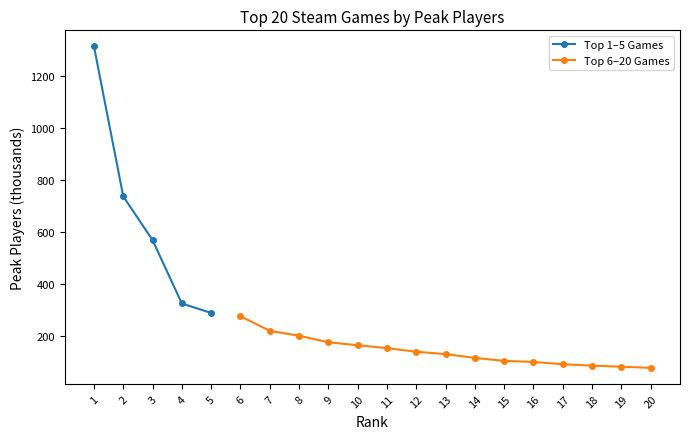

List the labels in order of value, smallest first.

20, 19, 18, 17, 16, 15, 14, 13, 12, 11, 10, 9, 8, 7, 6, 5, 4, 3, 2, 1